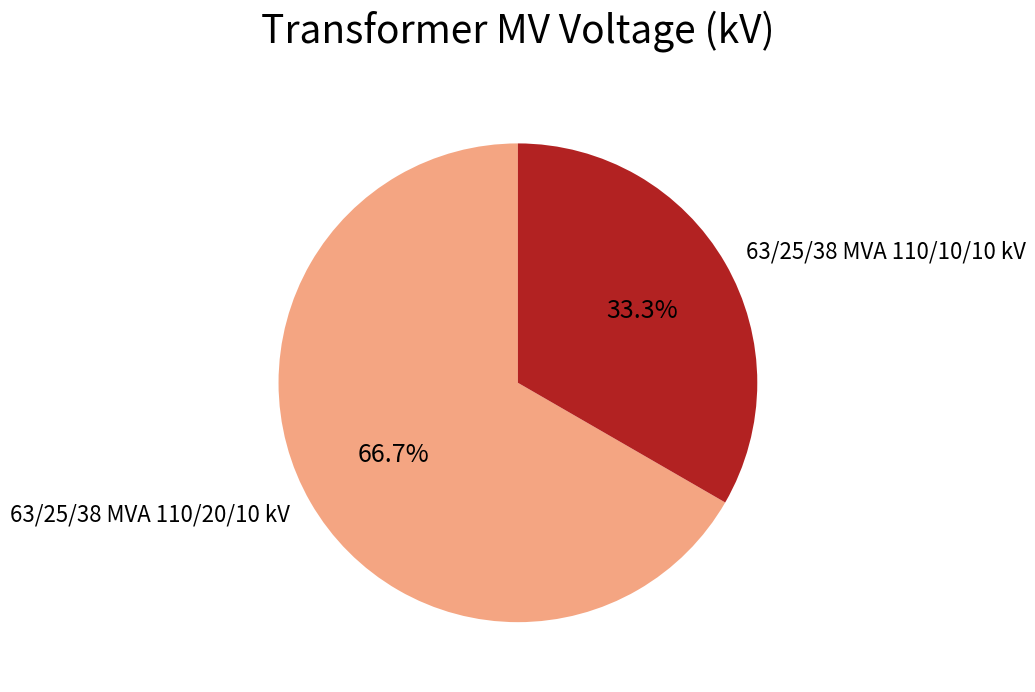

Which category has the biggest portion of the pie?

63/25/38 MVA 110/20/10 kV